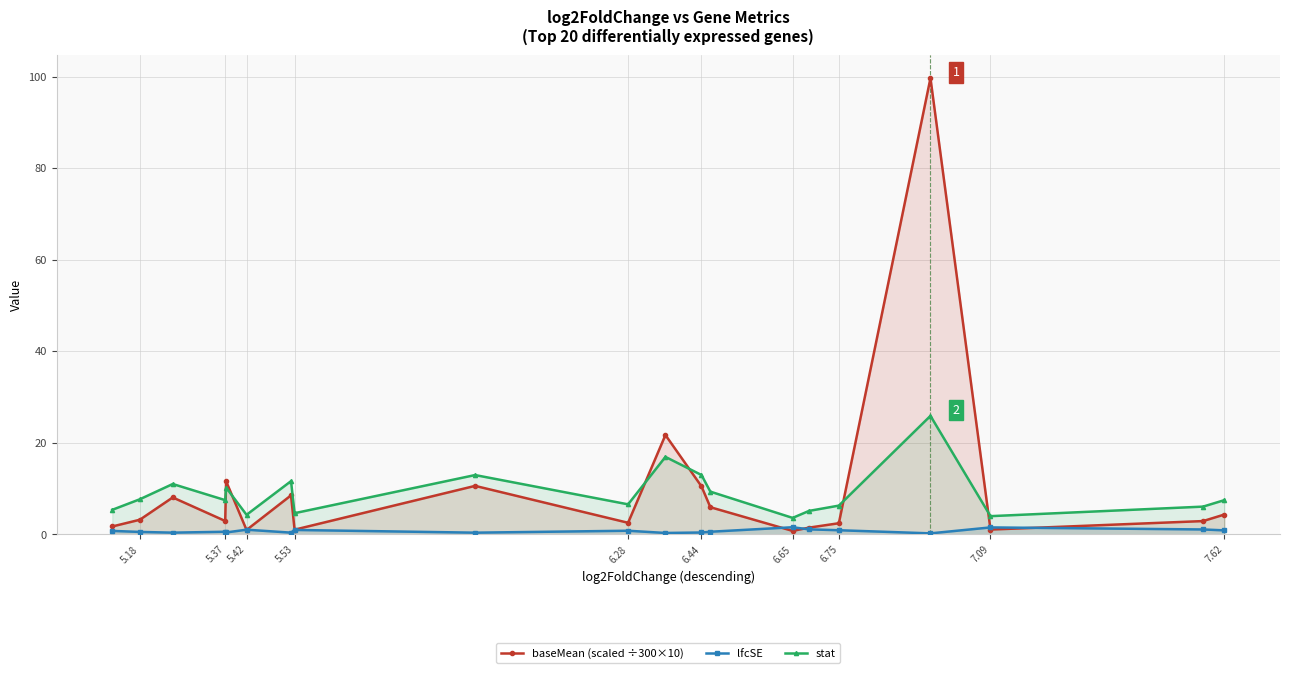

How many times do lfcSE and baseMean (scaled ÷300×10) cross each other?

6